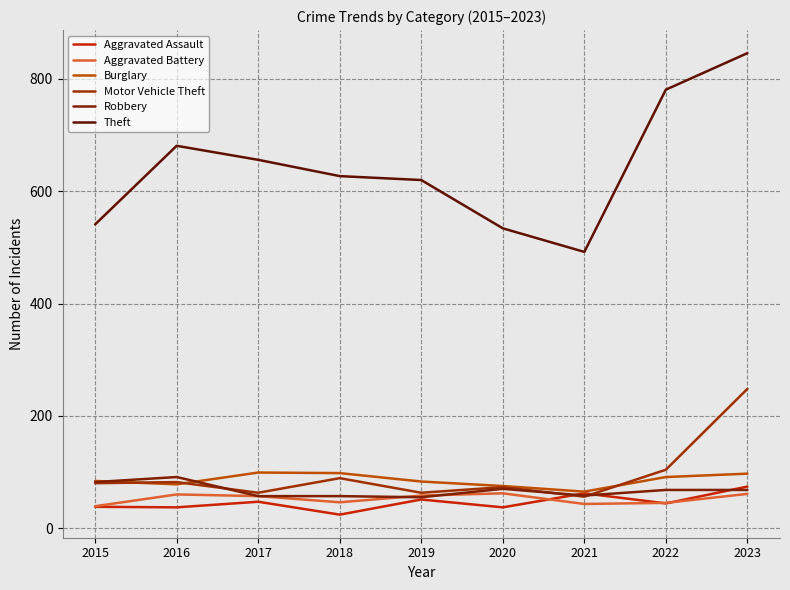

Rank the series at 2015 from lowest to highest value.

Aggravated Assault, Aggravated Battery, Motor Vehicle Theft, Robbery, Burglary, Theft